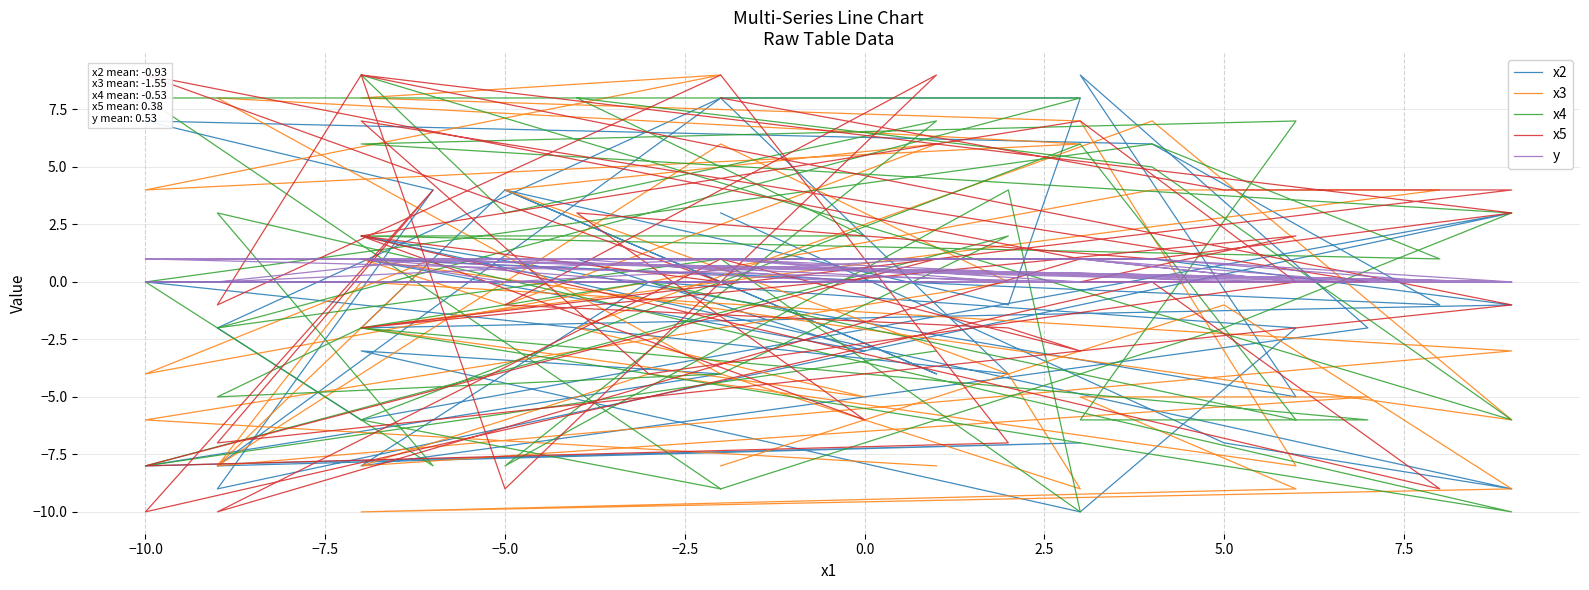

What is the sum of all x4 values?

-21